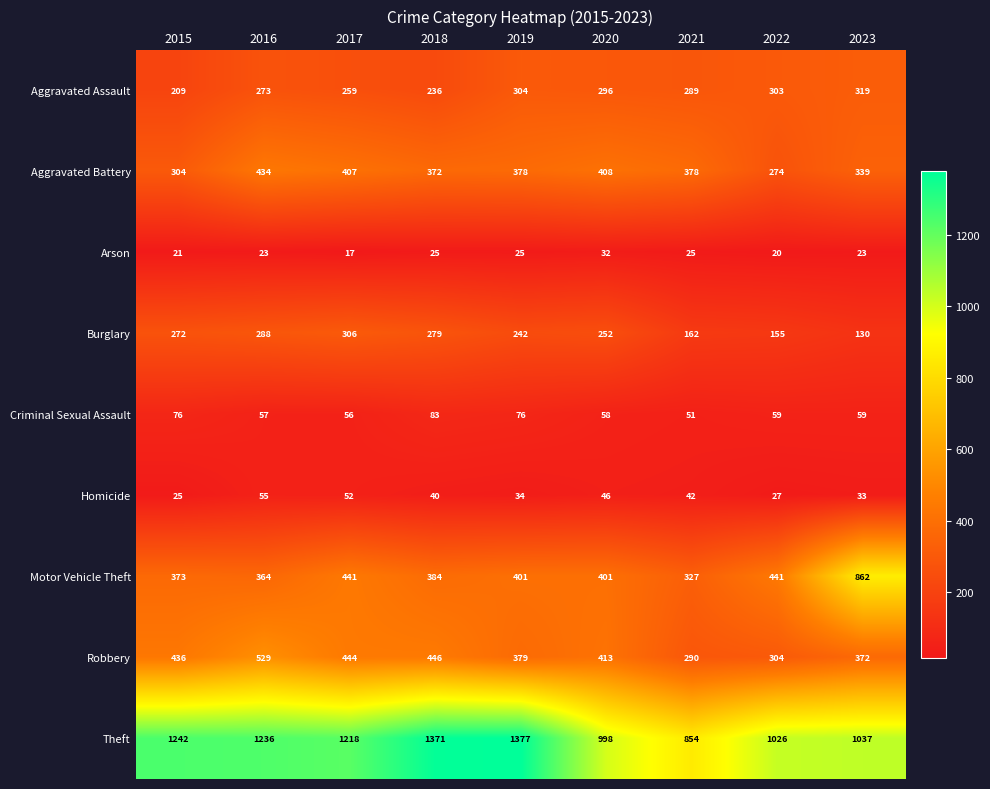

Rank the series by their maximum value, from lowest to highest.

Arson, Homicide, Criminal Sexual Assault, Burglary, Aggravated Assault, Aggravated Battery, Robbery, Motor Vehicle Theft, Theft